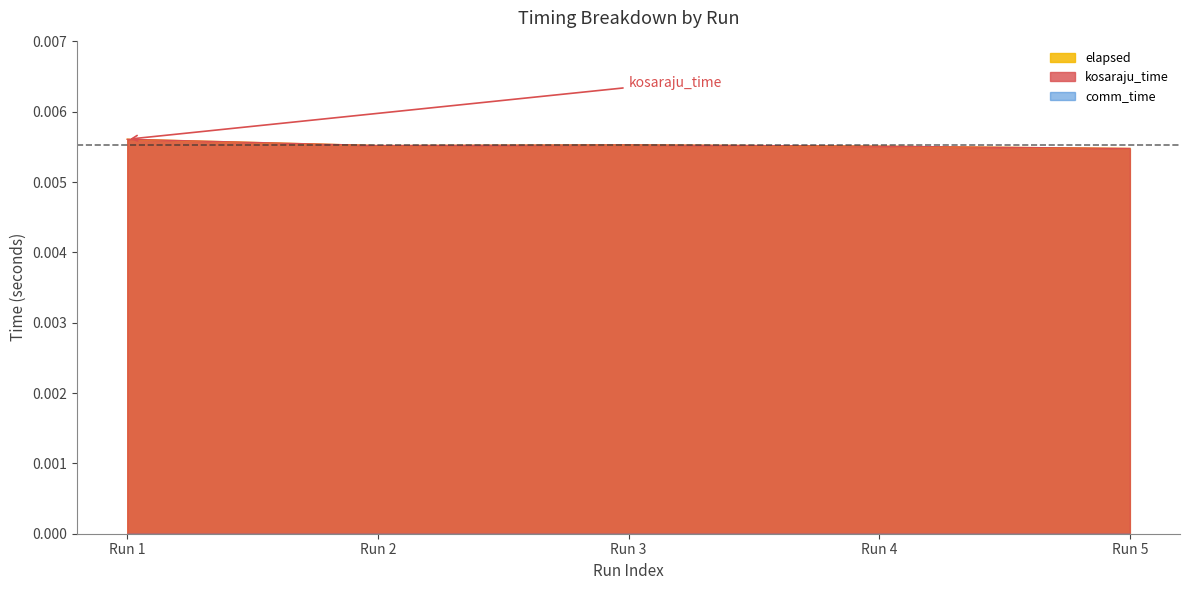

Does the chart display data point markers on the line(s)?

No